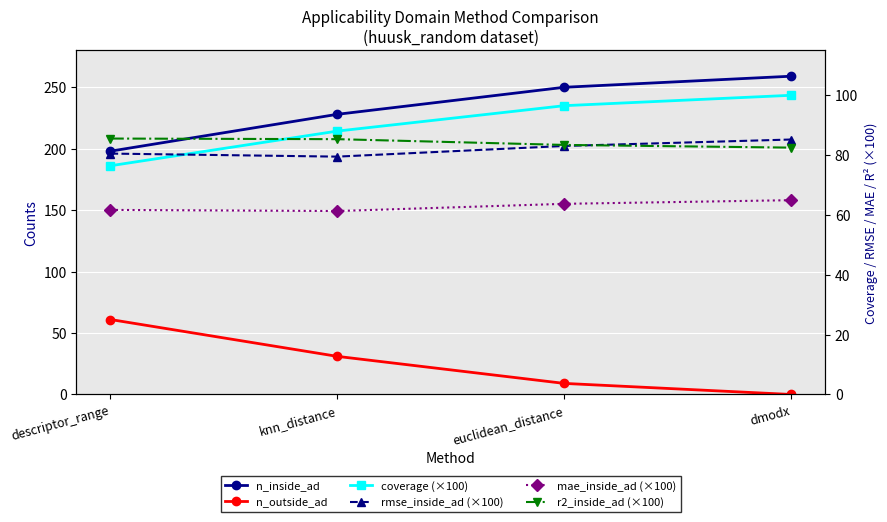

The rmse_inside_ad (×100) series shows 79.5 at knn_distance. True or false?

True